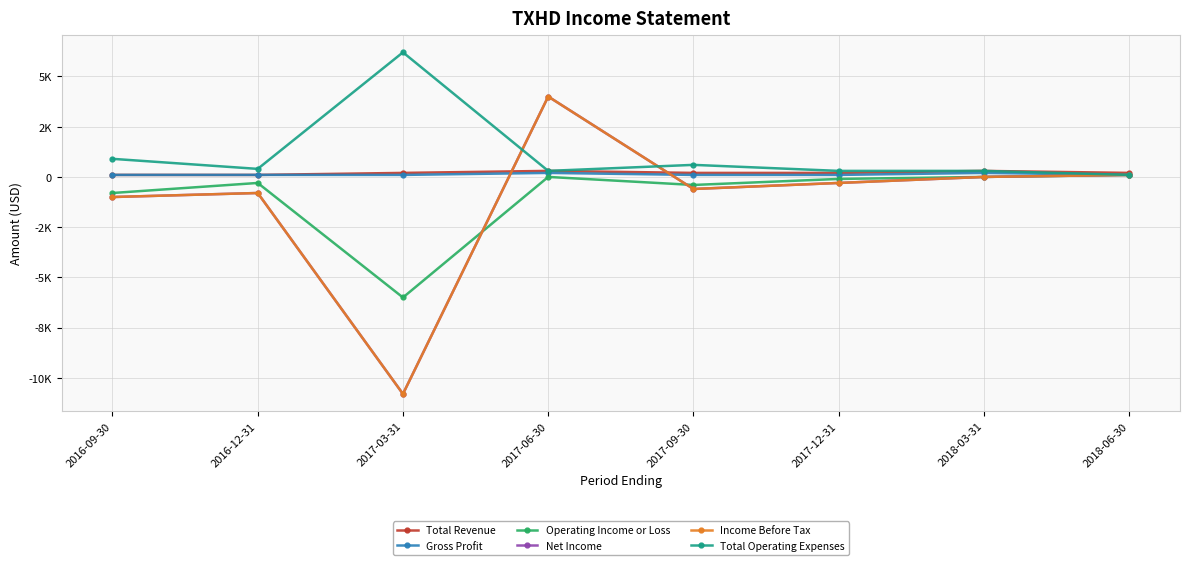

What is the value of the Operating Income or Loss point at the 6th from the left?

-100